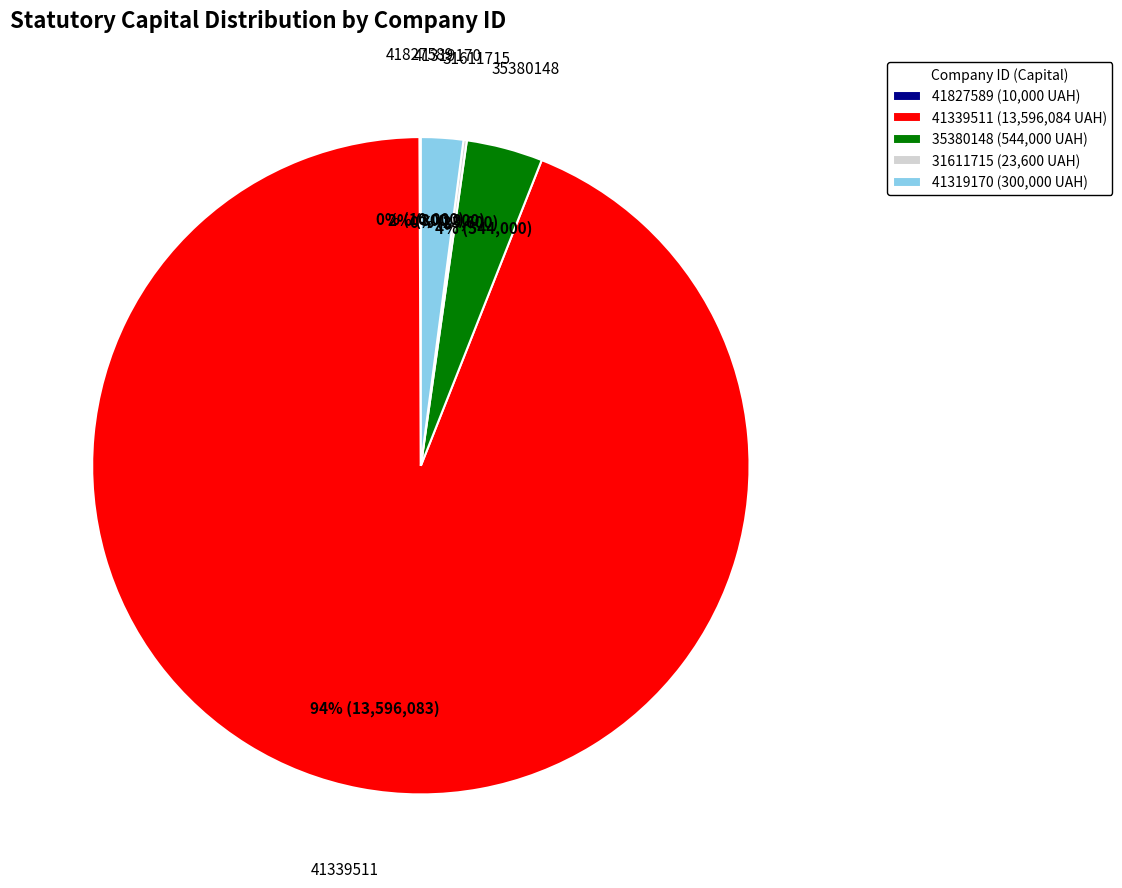

Combined, do 41339511 (13,596,084 UAH) and 35380148 (544,000 UAH) account for over 50%?

Yes